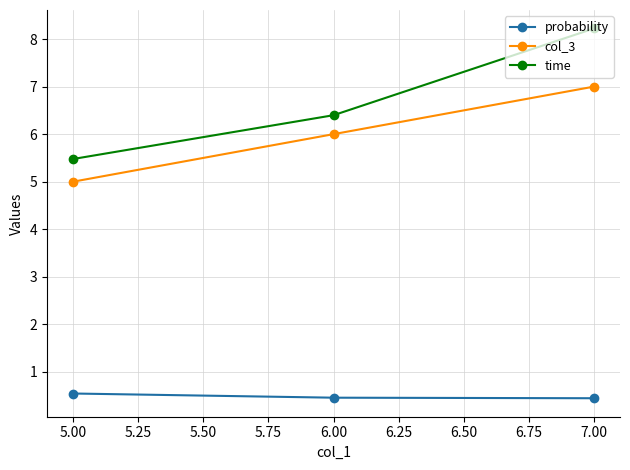

At which category is the sum across all series the highest?

7.00